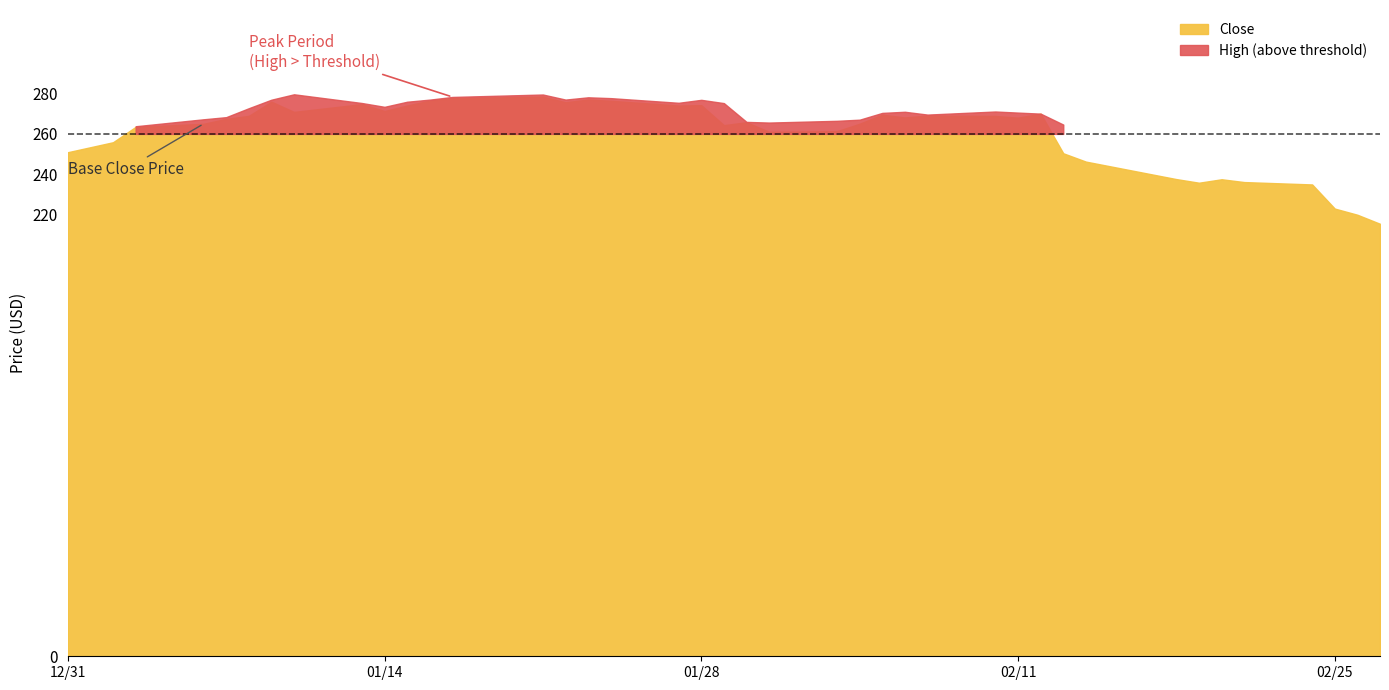

How many series are shown in this chart?

2